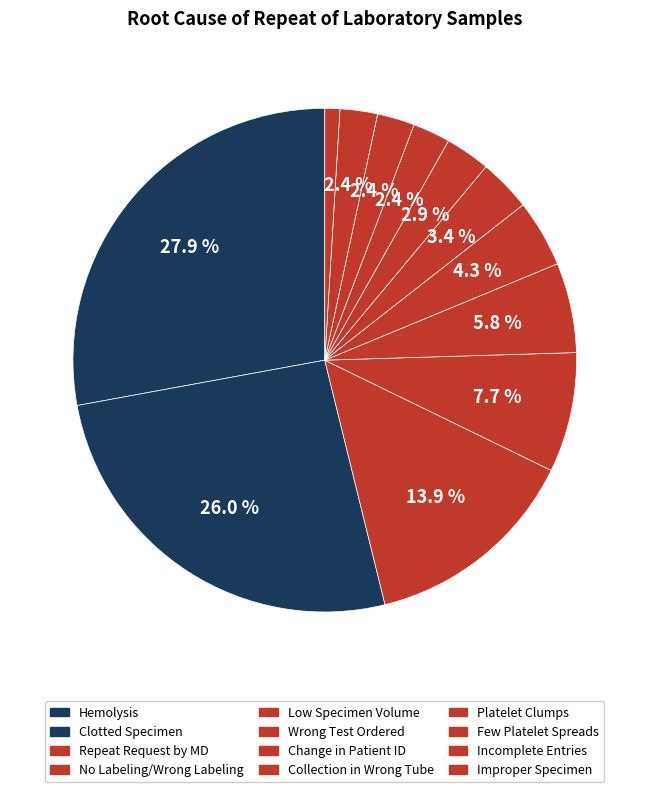

How many slices are in this pie chart?

12